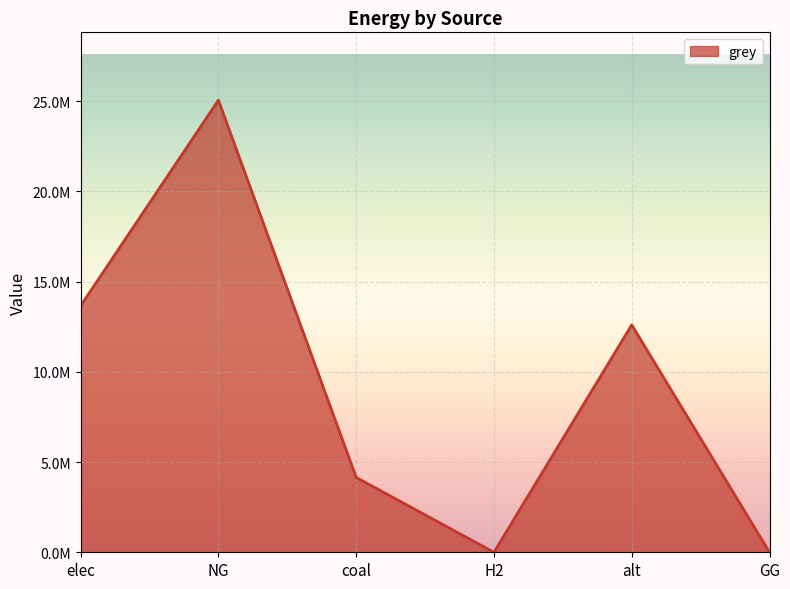

Which category has the highest value across all series?

NG